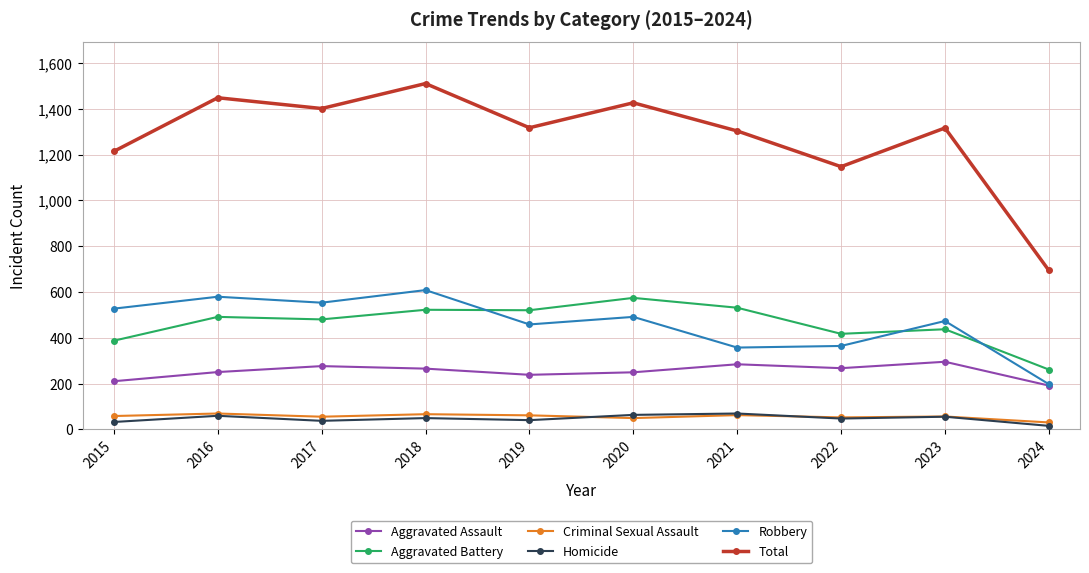

At which category does the chart reach its peak across all series?

2018